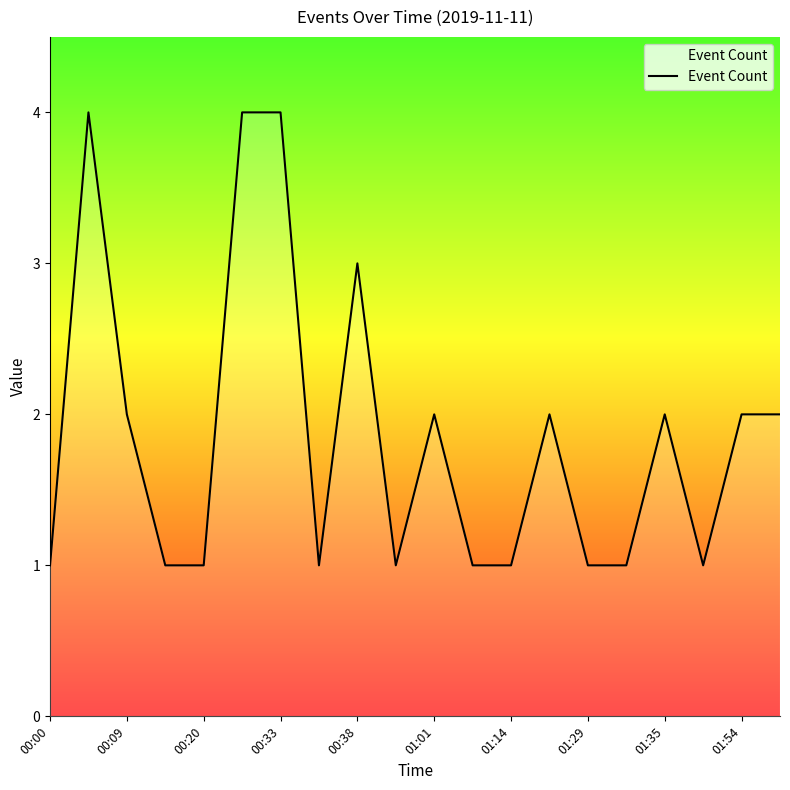

What is the greatest value displayed?

4